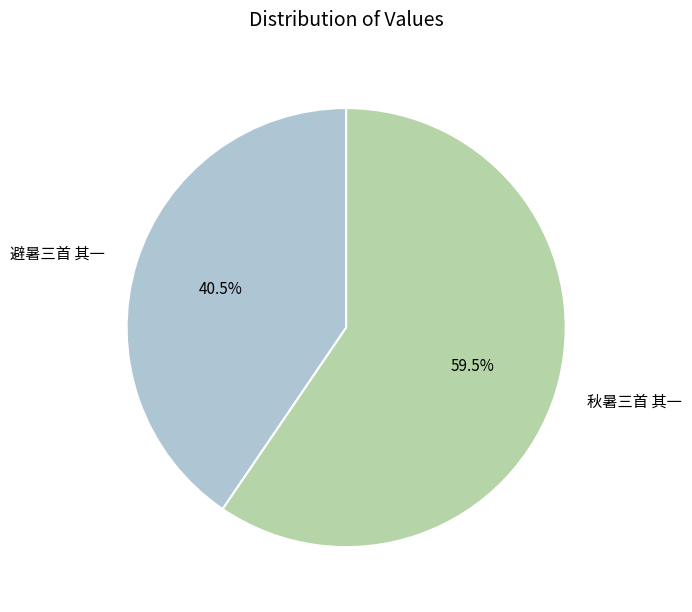

Rank the categories by value from highest to lowest.

秋暑三首 其一, 避暑三首 其一